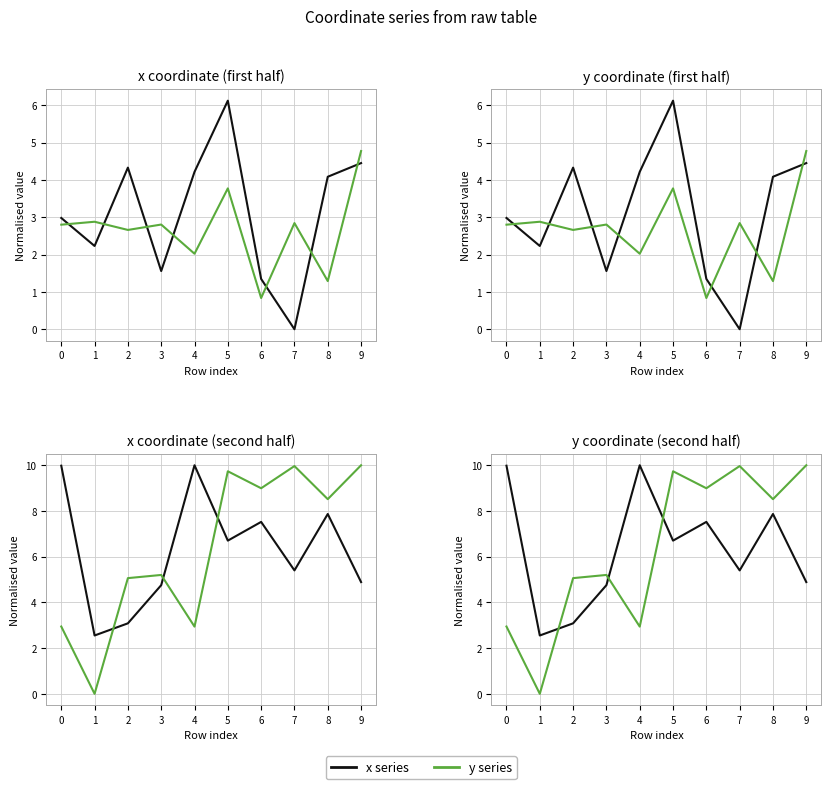

At which category is the sum across all series the highest?

6